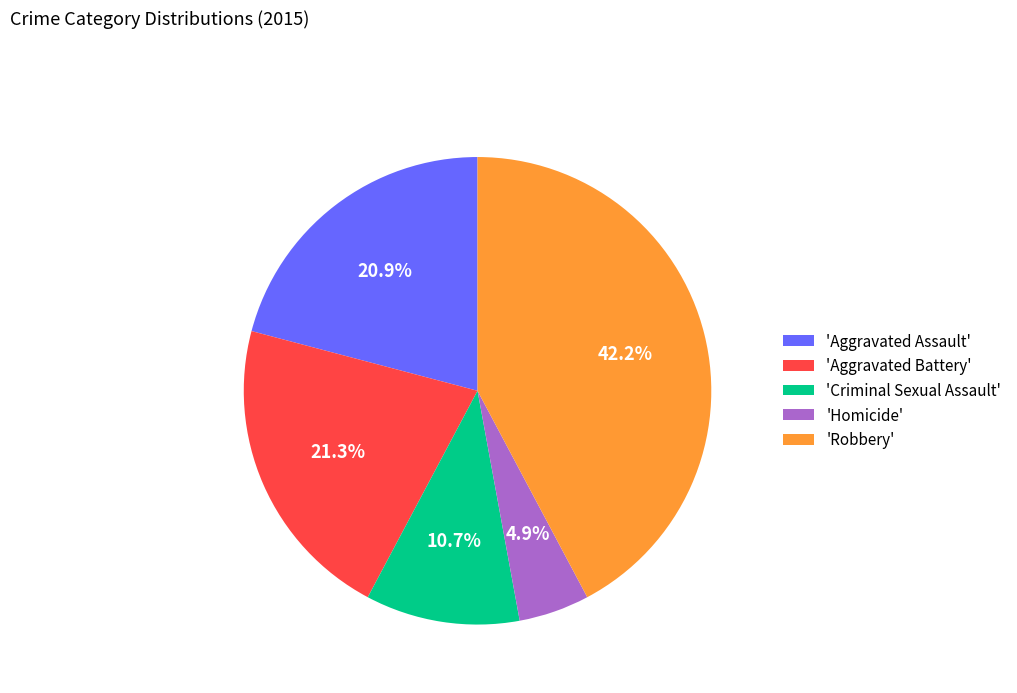

Which category has the smallest portion of the pie?

'Homicide'